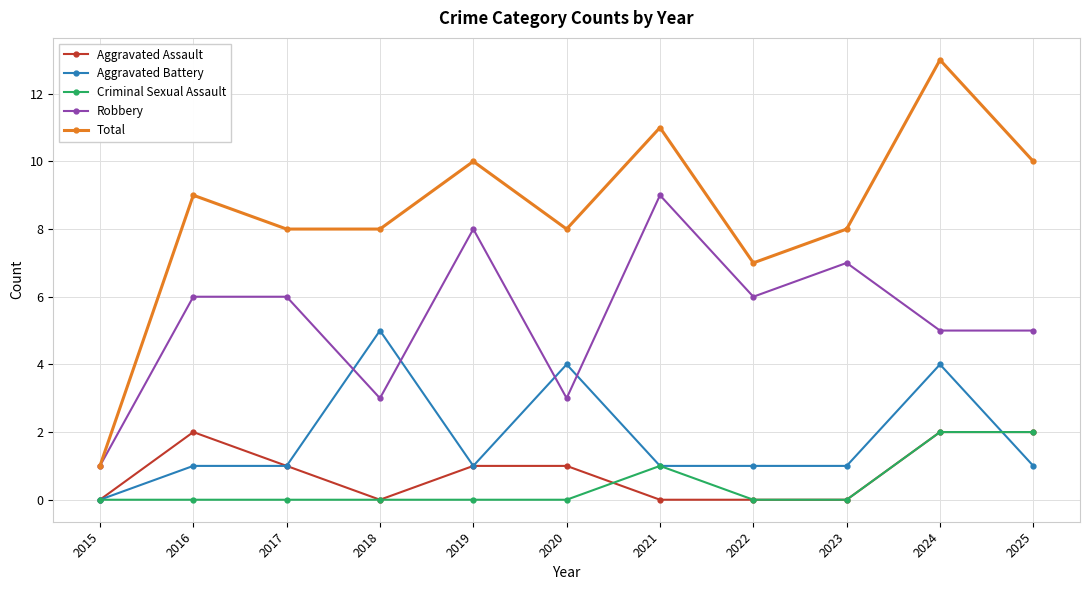

Between 2015 and 2025, which series saw the biggest shift?

Total